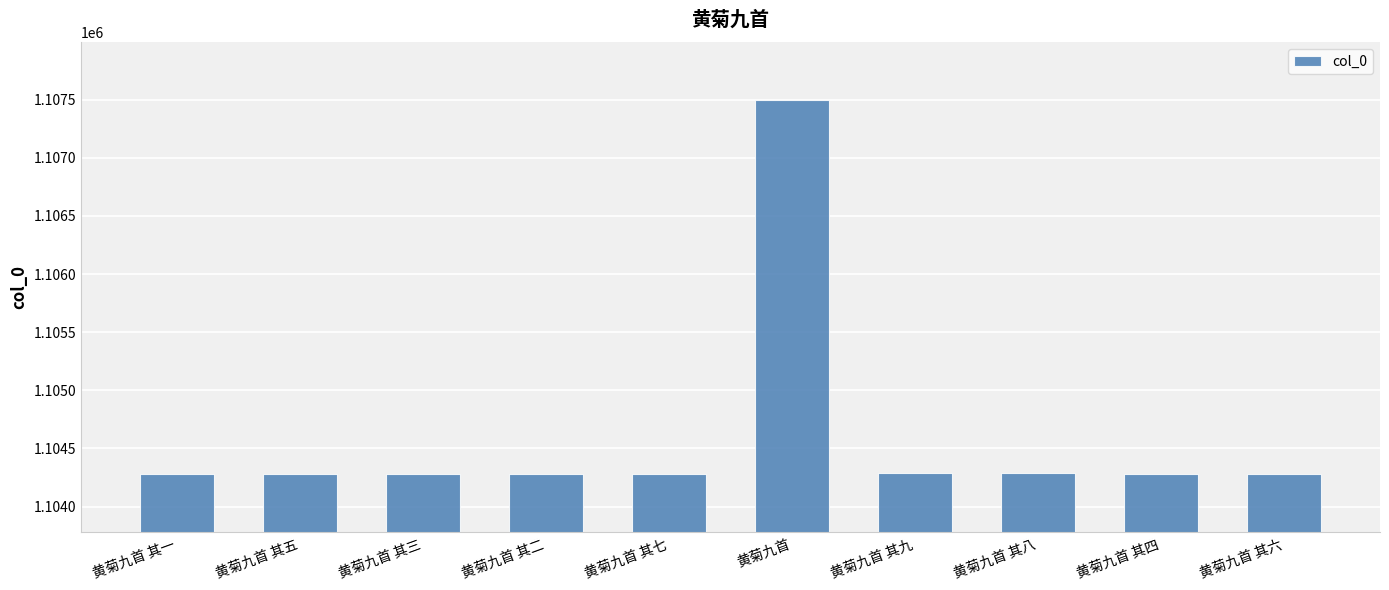

What is the label of the 7th bar from the right?

黄菊九首 其二